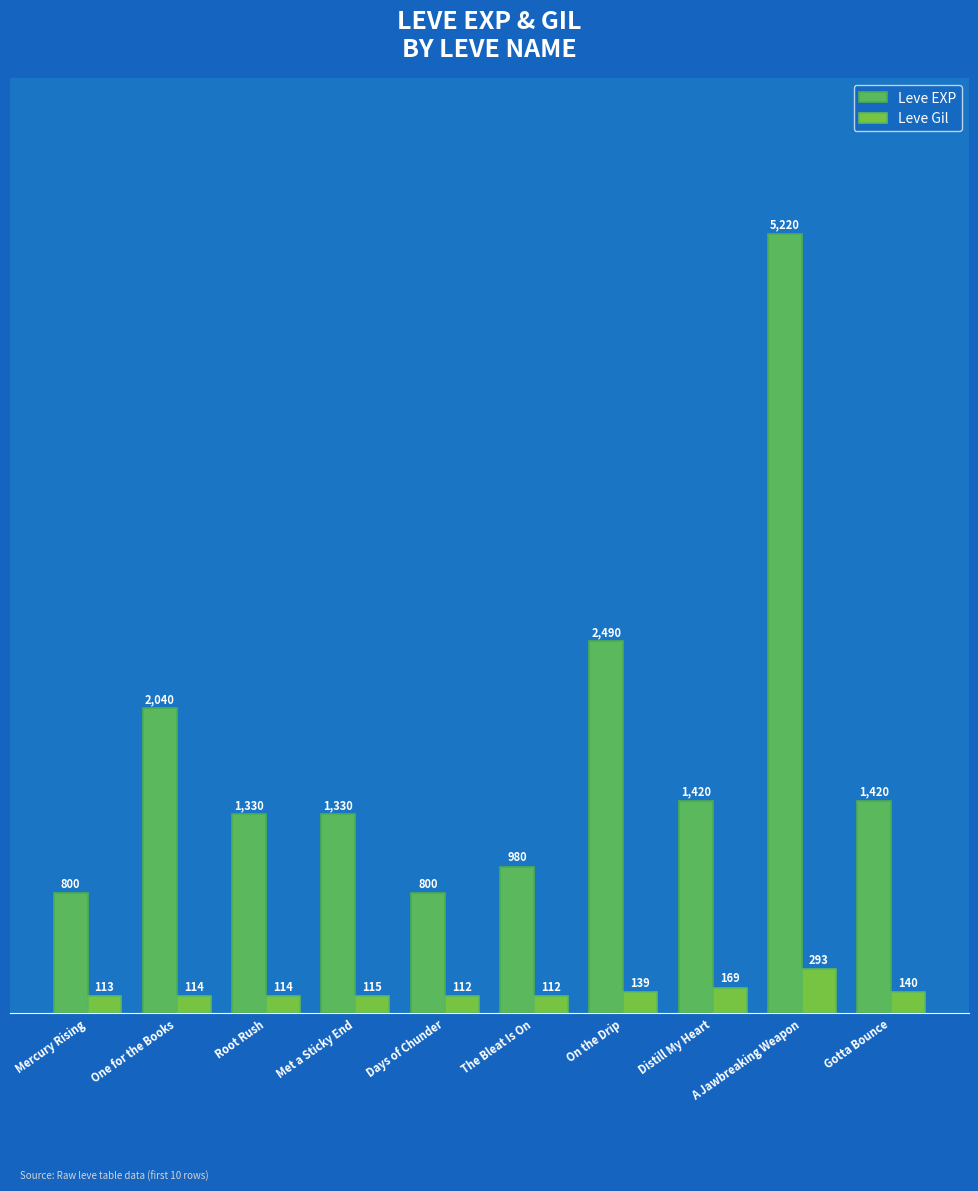

Reading right to left, extract all data points from this chart.

Leve EXP: 1420	5220	1420	2490	980	800	1330	1330	2040	800
Leve Gil: 140	293	169	139	112	112	115	114	114	113